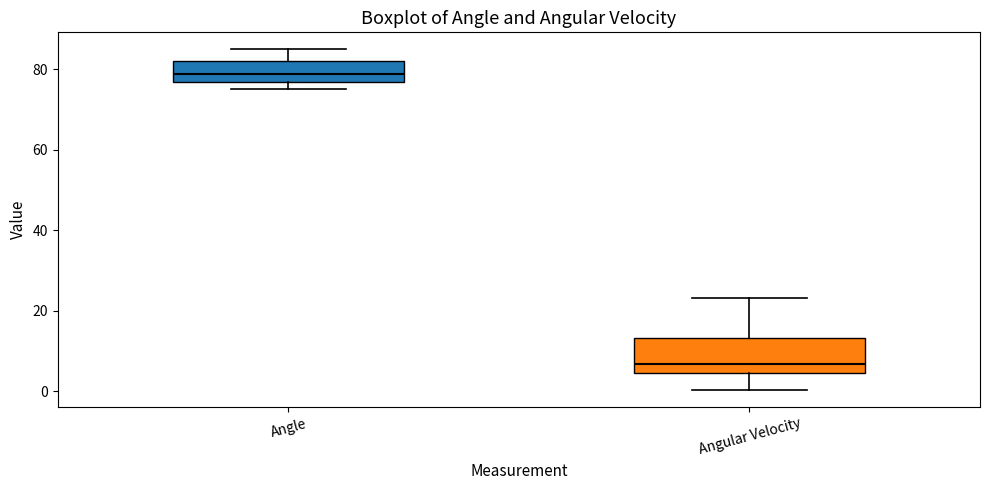

Where does the upper whisker of the box for Angle end on the y-axis? The values are not printed on the chart, so give them approximately, as read against the axis.

84